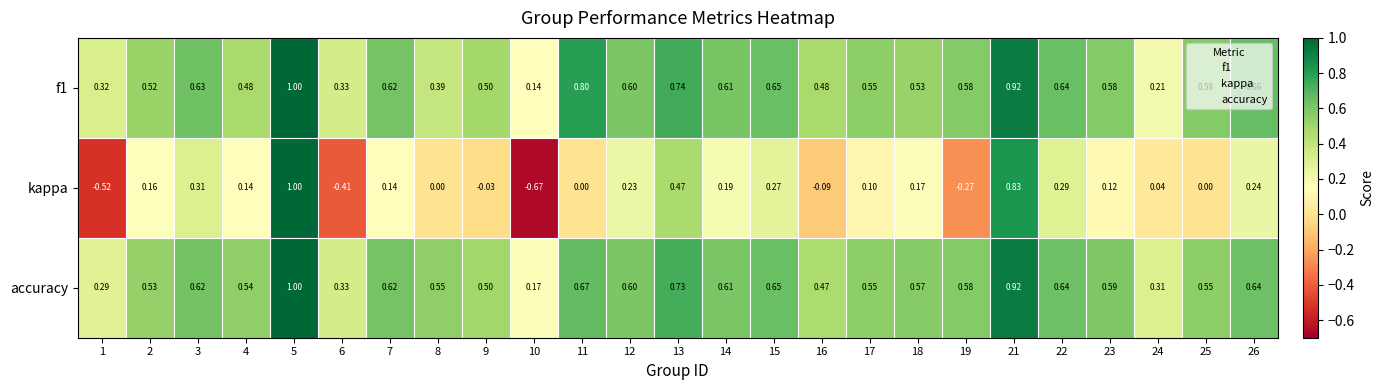

Is the value of accuracy at 4 greater than the value of kappa at 24?

Yes